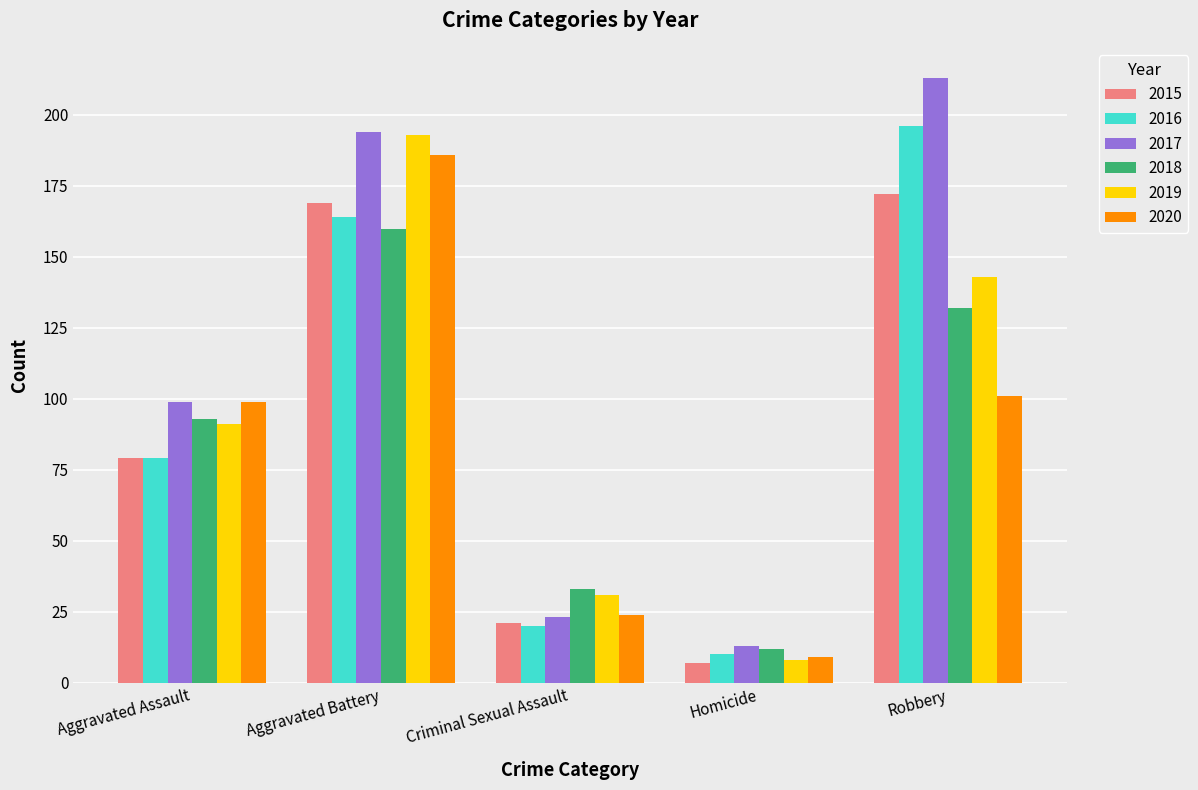

List the labels in order of 2020 value, largest first.

Aggravated Battery, Robbery, Aggravated Assault, Criminal Sexual Assault, Homicide